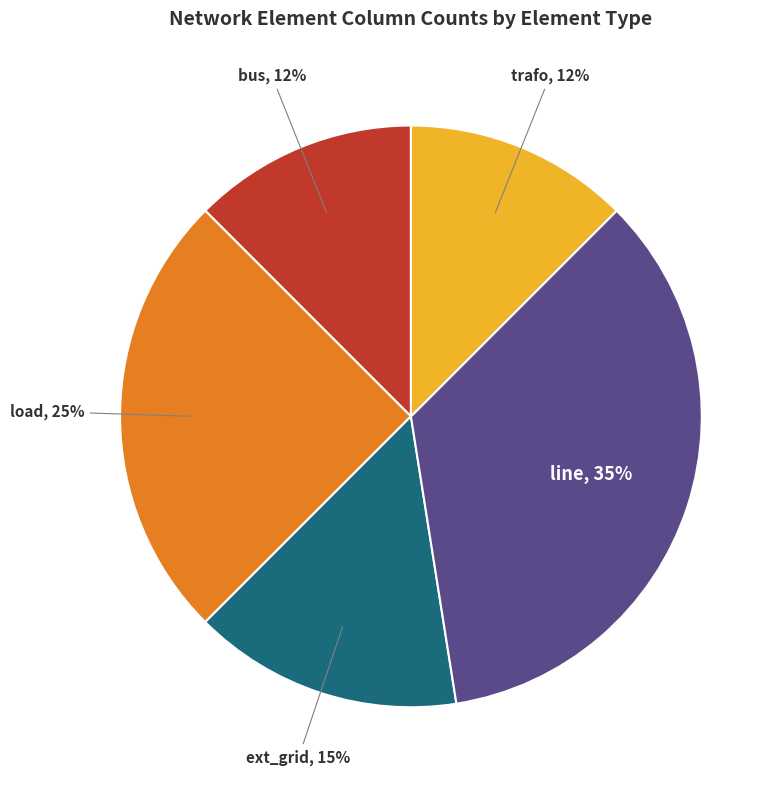

Which has a higher value, line or ext_grid?

line